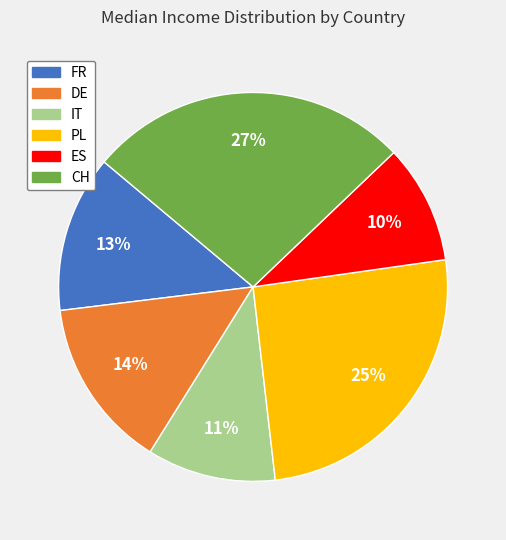

Is the sum of CH and IT greater than half?

No